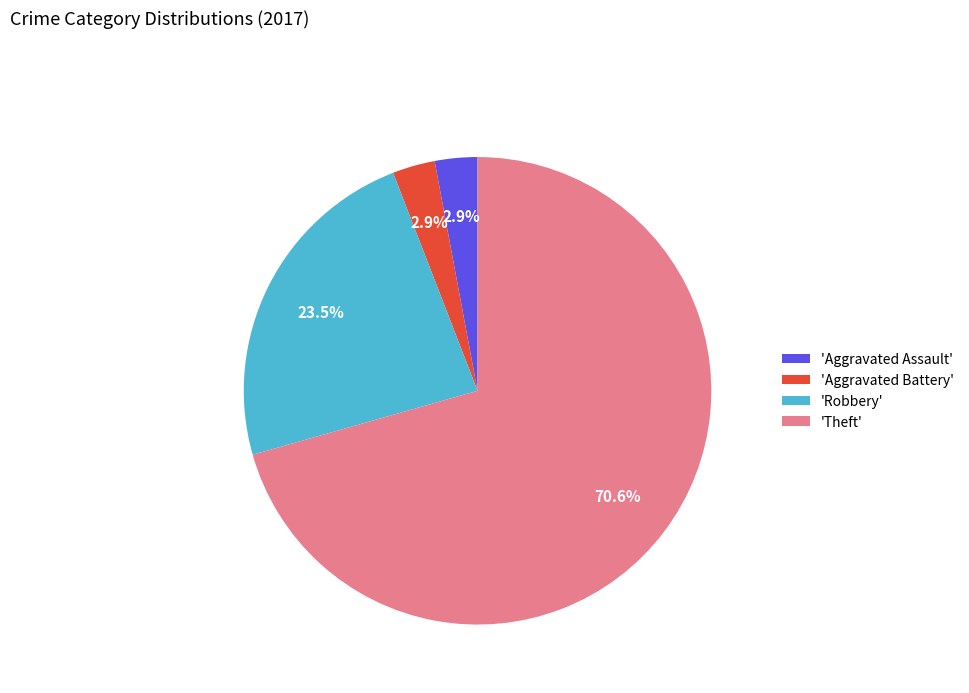

Which slice is the largest?

'Theft'